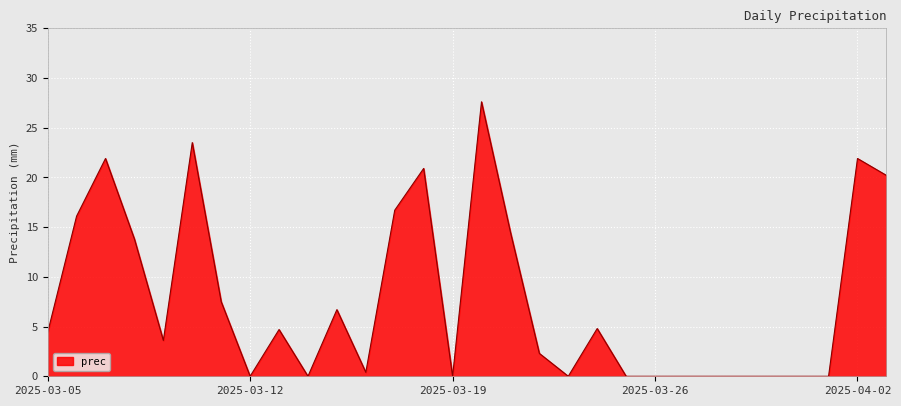

What is the greatest value displayed?

27.6